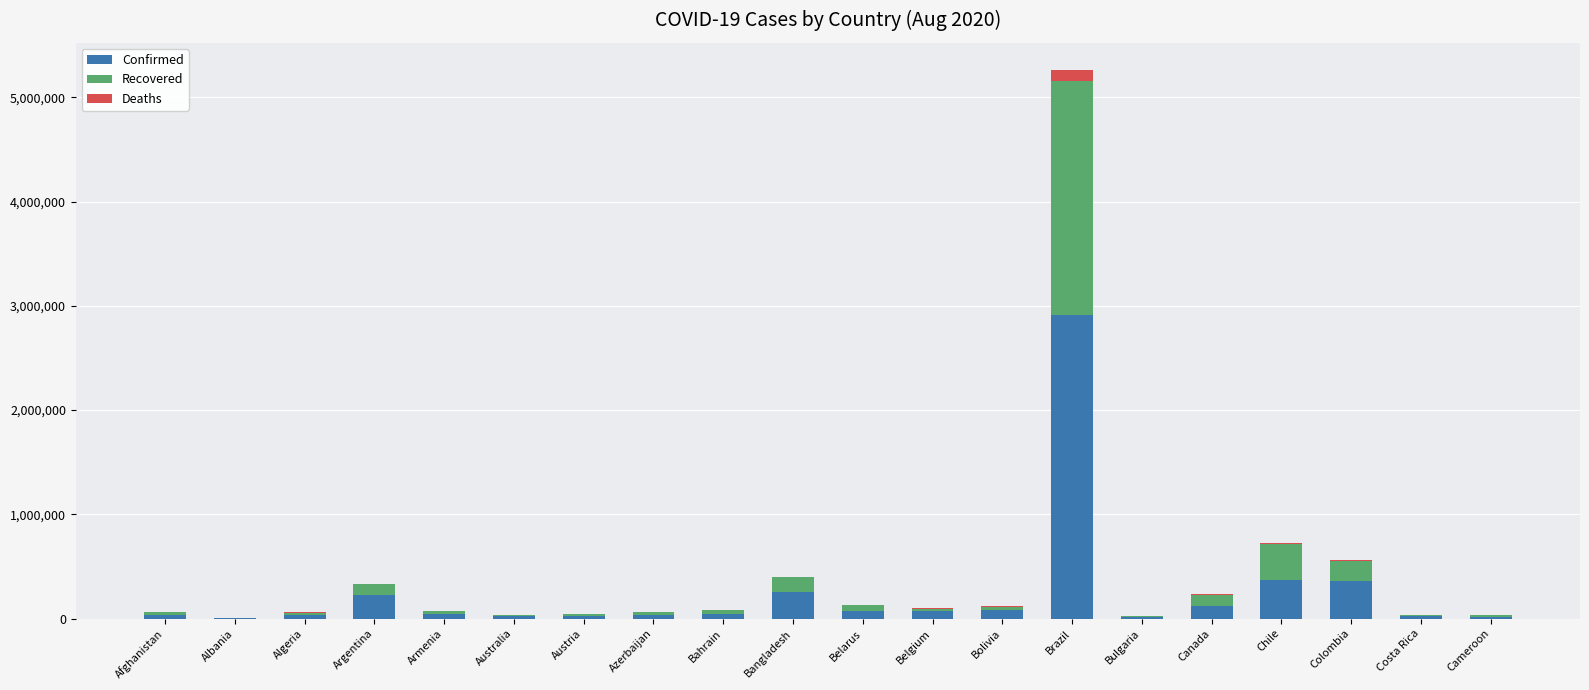

The Confirmed series shows 2912212 at Brazil. True or false?

True